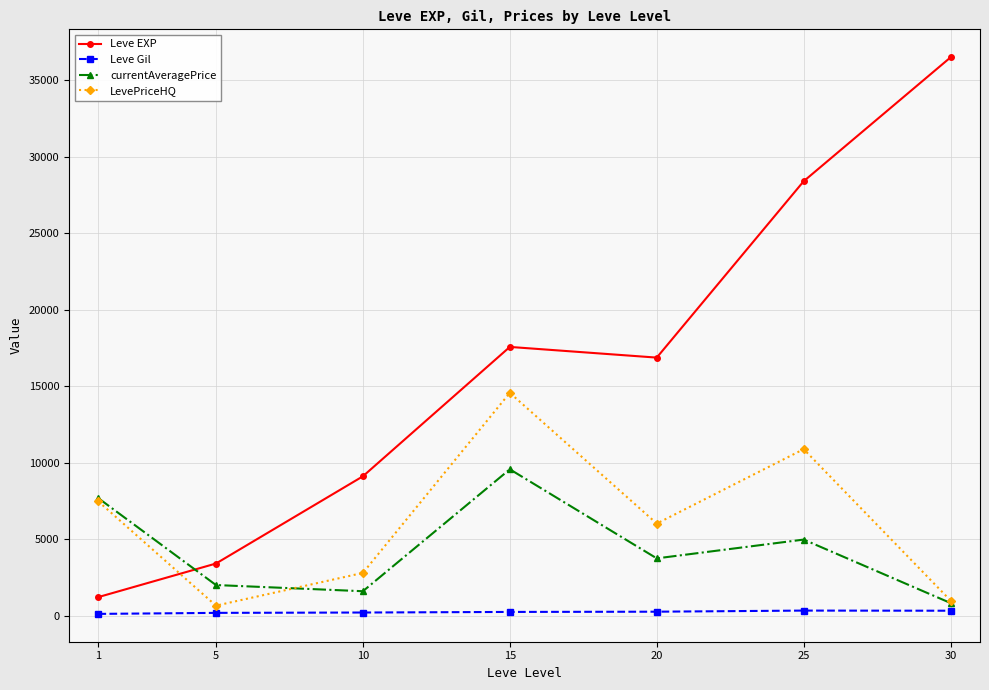

True or false: Leve Gil has a value of 329.7 at 25.

True